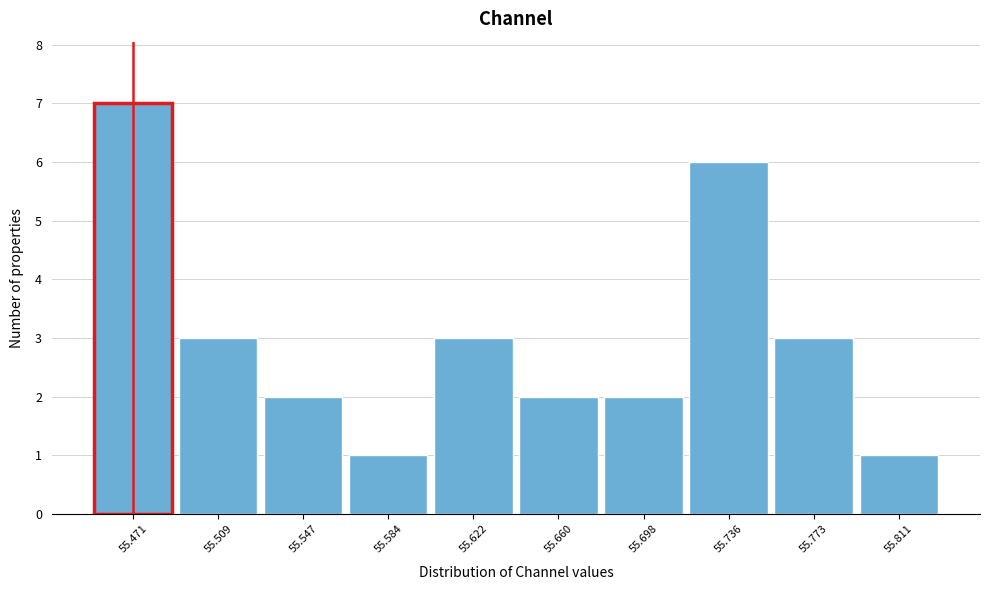

Reading left to right, transcribe all the data shown in this chart.

7	3	2	1	3	2	2	6	3	1